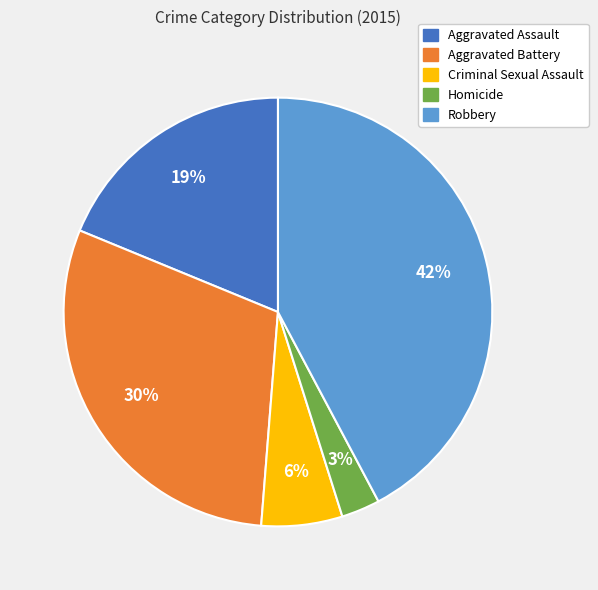

Is it true that Aggravated Assault is 11% of the pie?

False